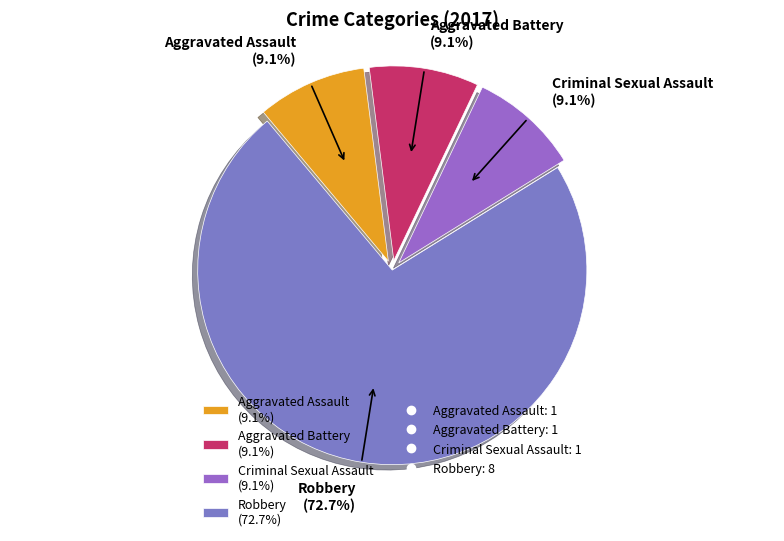

To the nearest percent, what is the combined percentage of Robbery and Criminal Sexual Assault?

82%